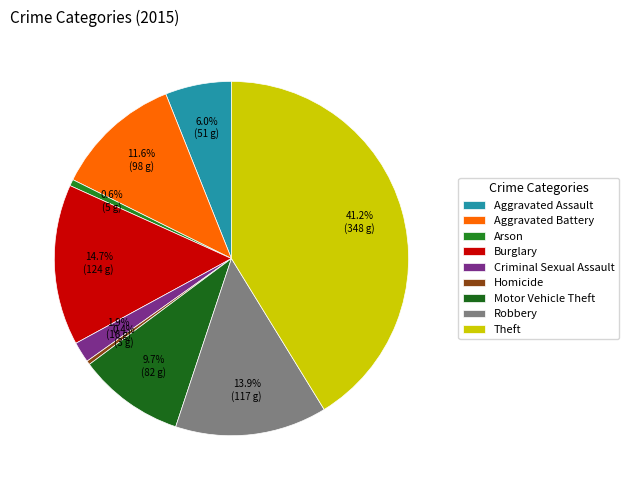

What is the change in value from Burglary to Theft?

+224